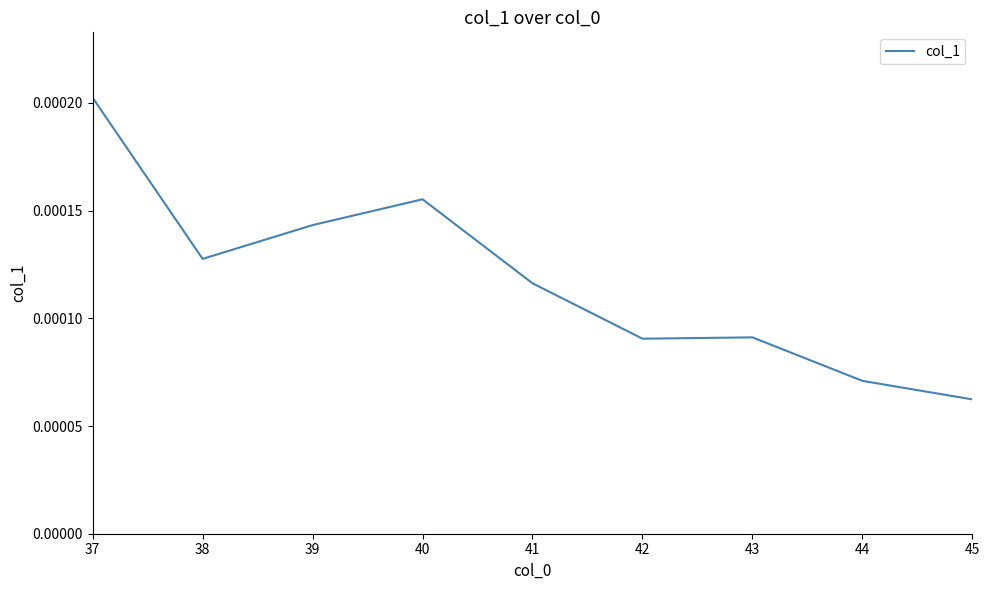

Is this an area chart (filled region under the line)?

No